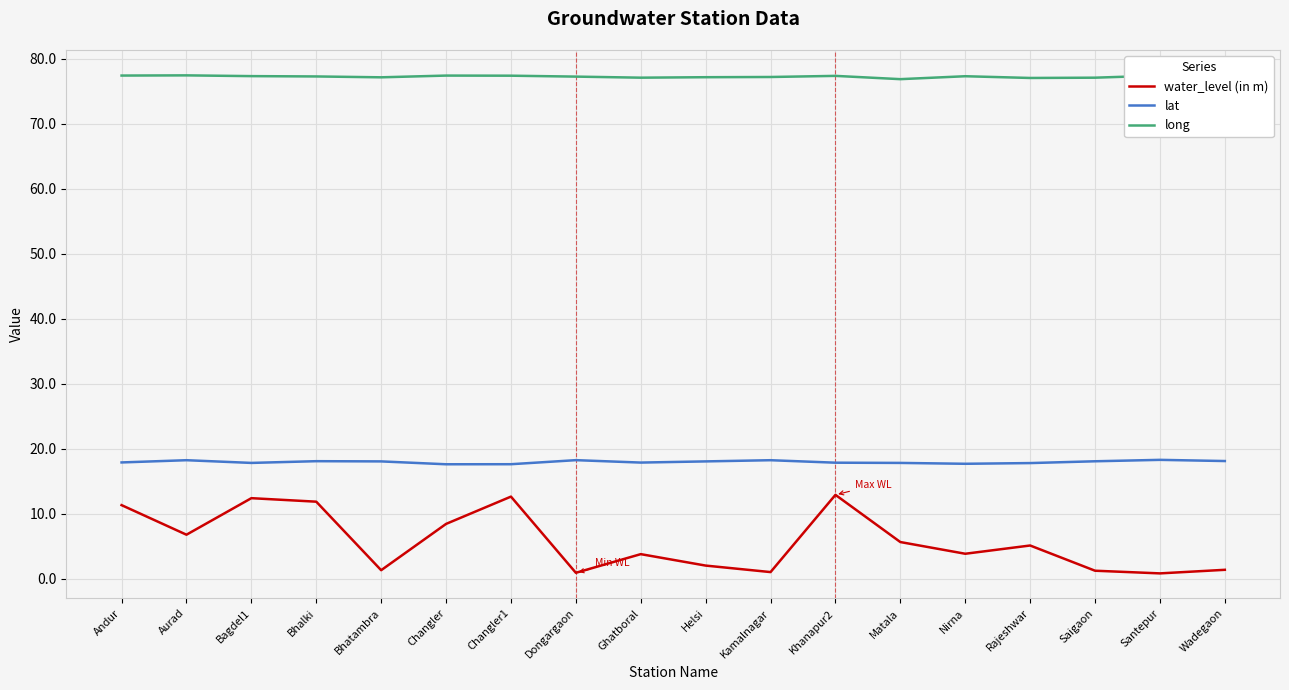

How many data points in long are above 77?

17